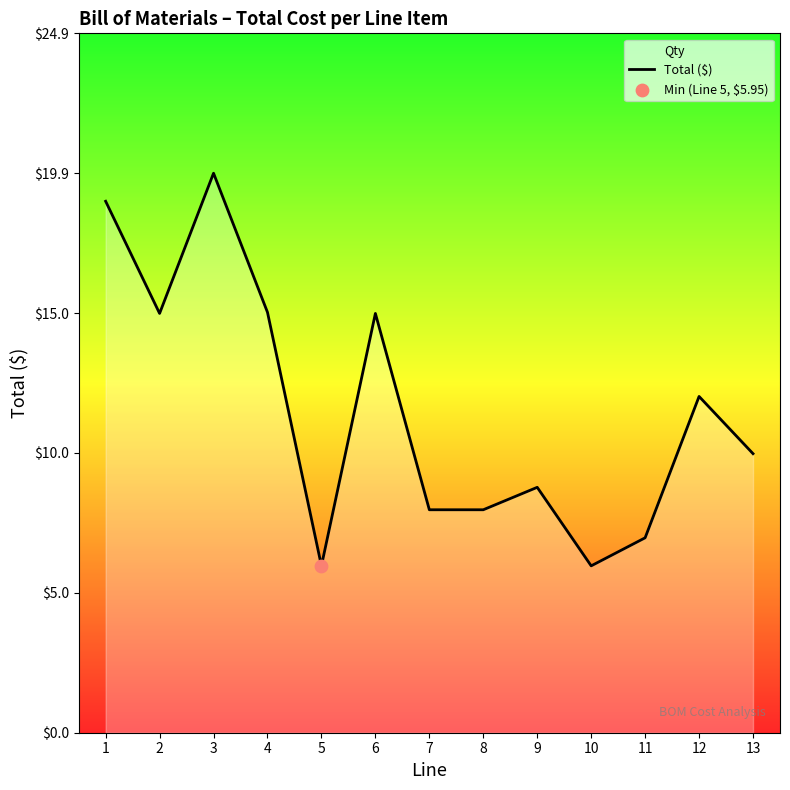

Between 3 and 9, which is larger?

3